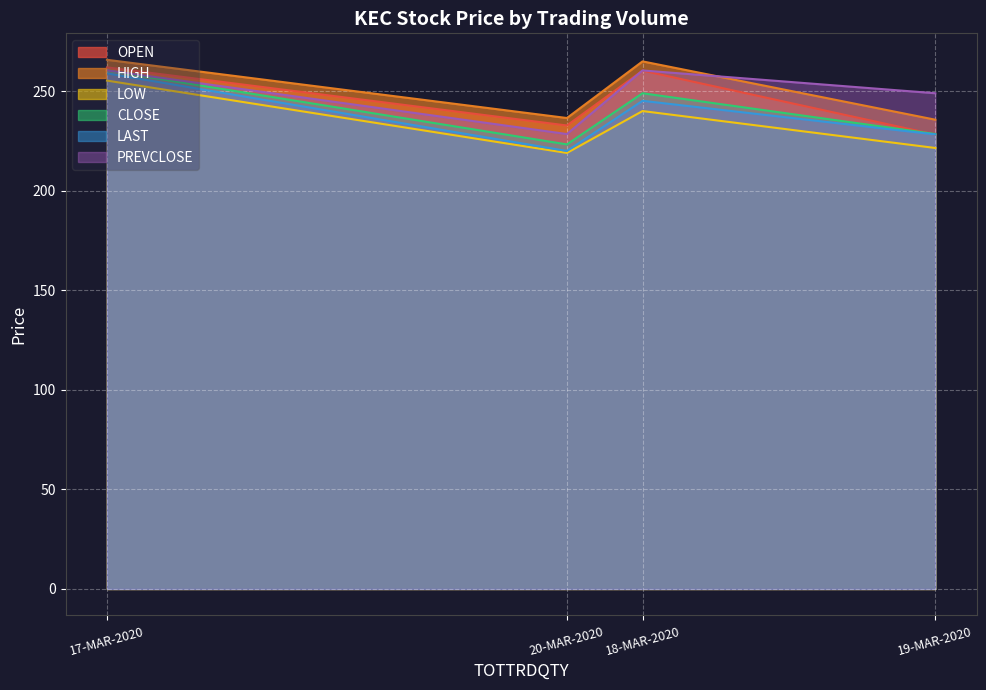

What position from the left is 19-MAR-2020?

4